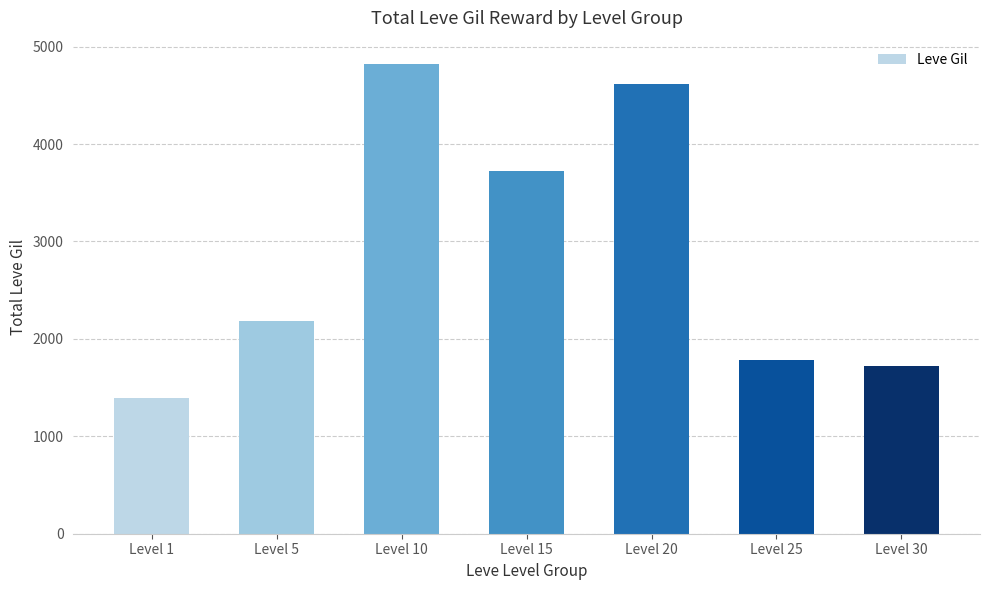

How many values are below 2180?

3